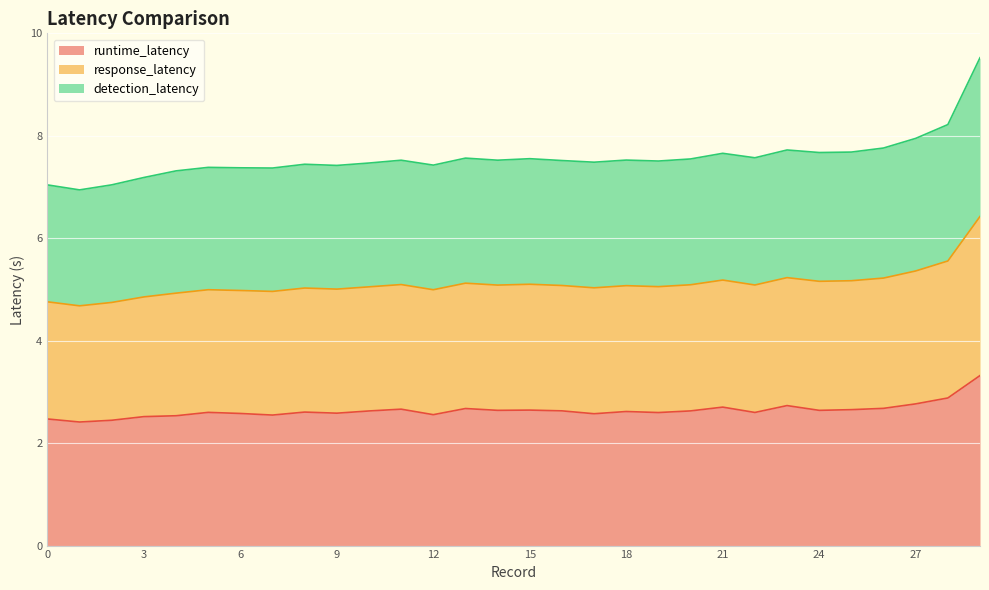

What is the minimum value for runtime_latency?

2.4